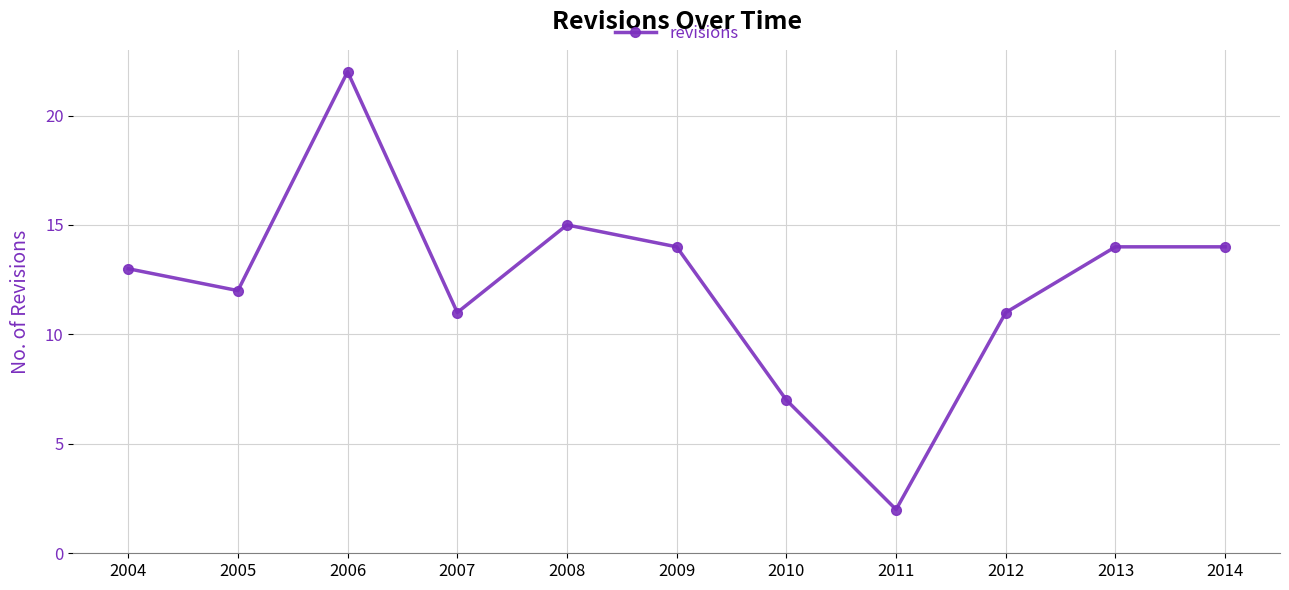

What is the difference between the maximum and second lowest values?

15